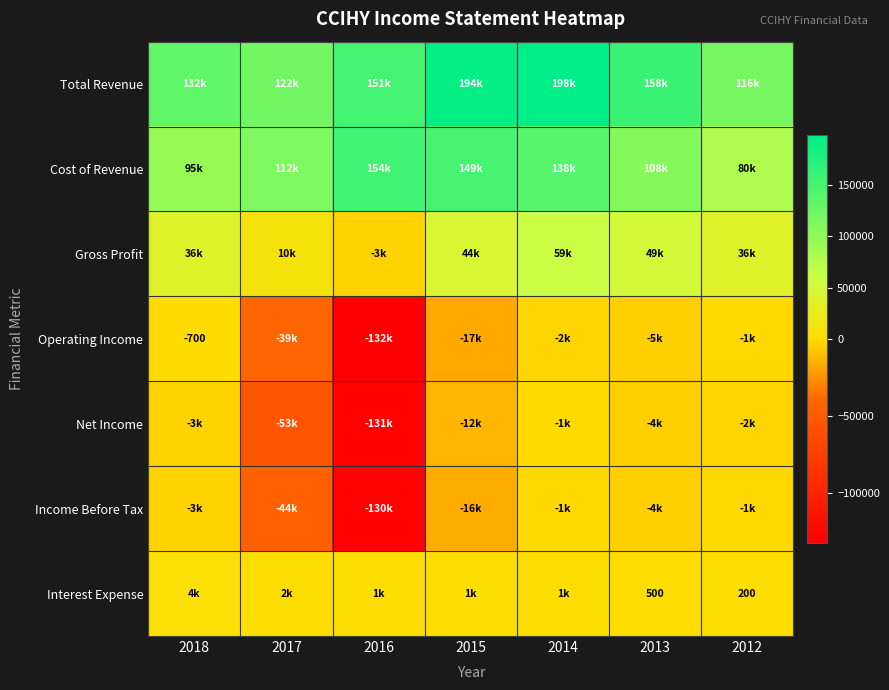

Between 2013 and 2012, which series saw the biggest shift?

Total Revenue